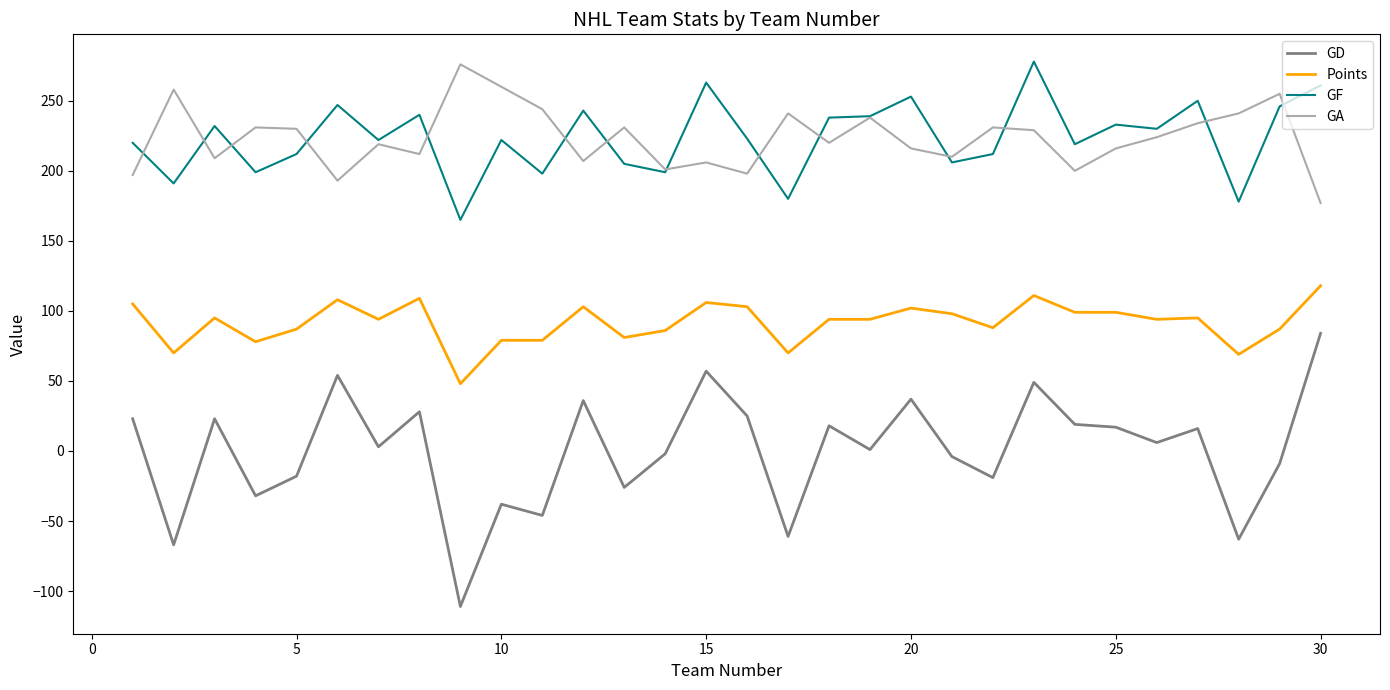

What is the smallest value displayed?

-111